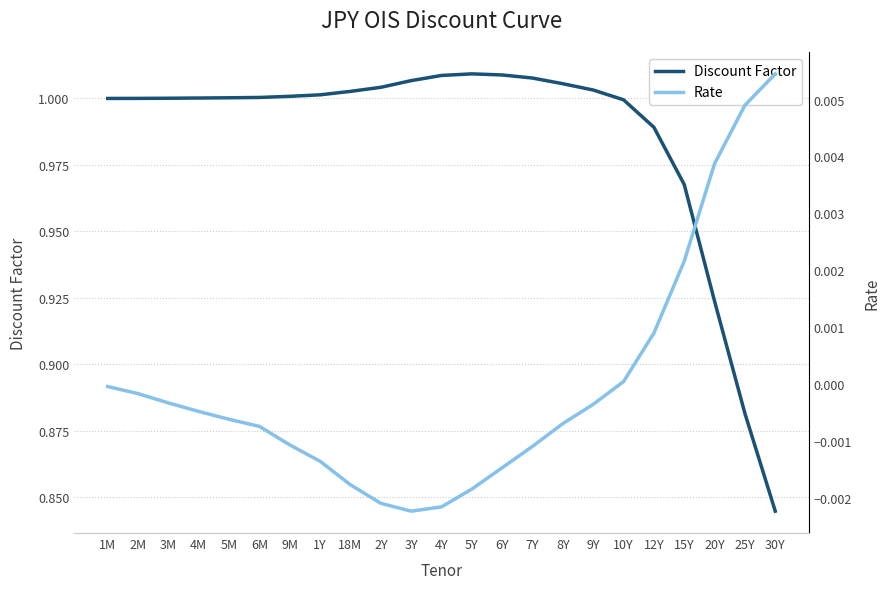

How many values in the Discount Factor series exceed 1?

17